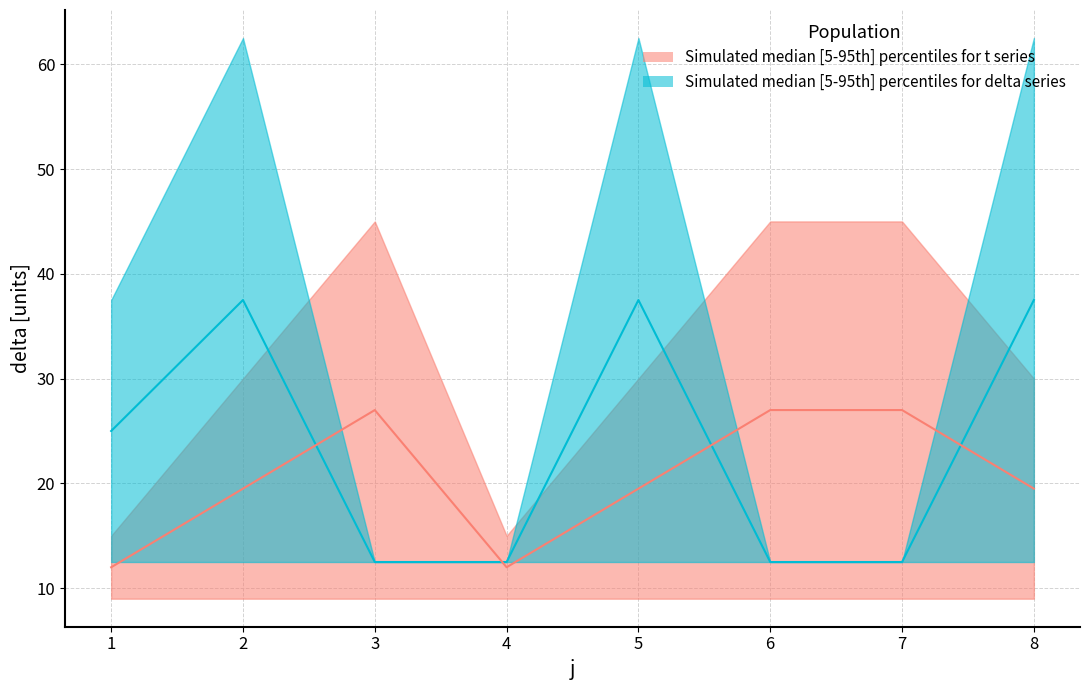

Between 5 and 4, which is larger?

5